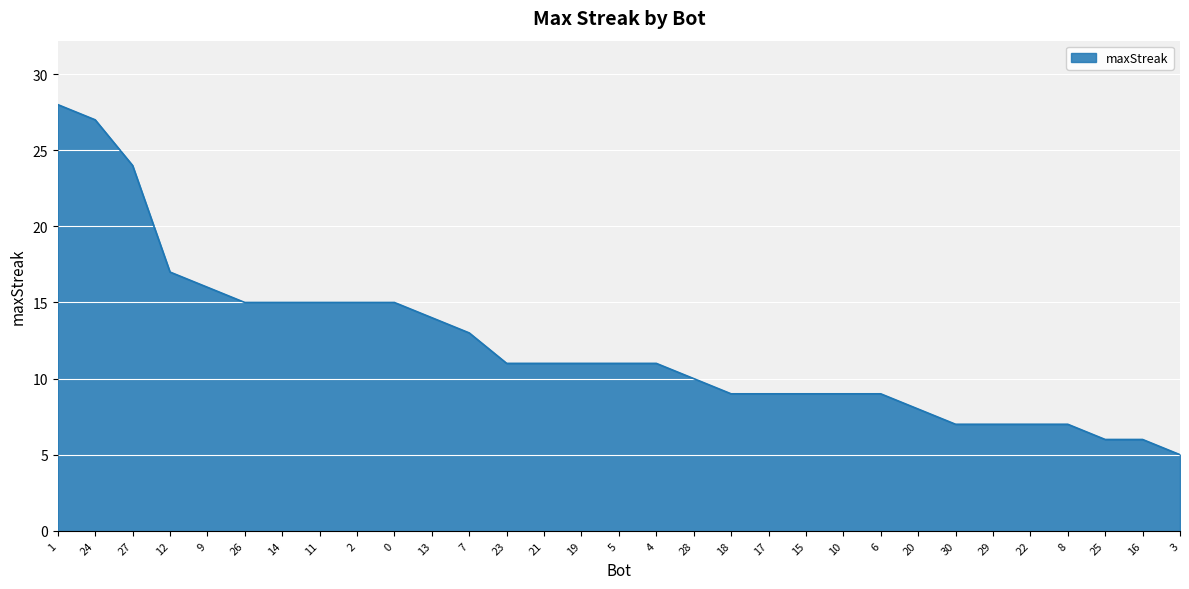

Is it true that the value at 26 is 15?

True